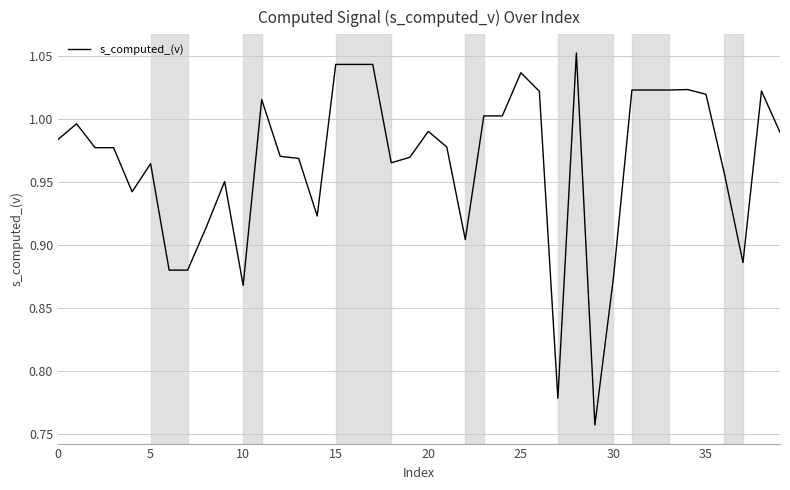

True or false: the data shows 1.6 at 30.

False